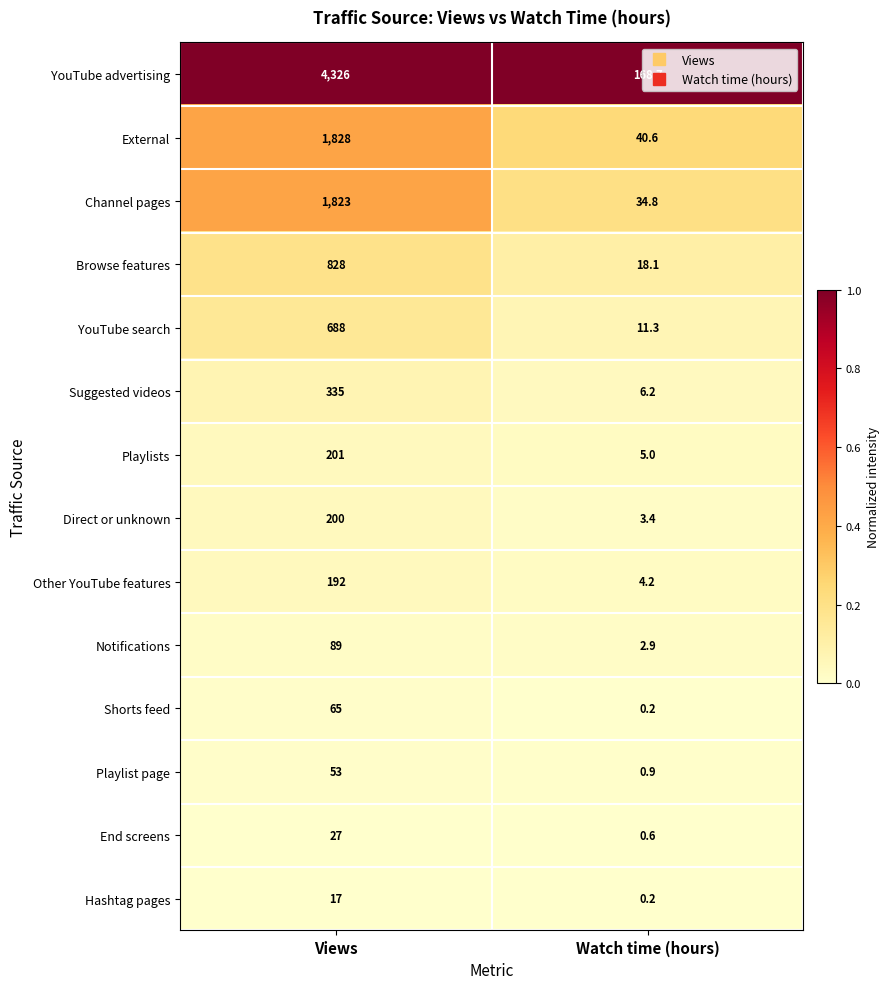

Which series has the largest total across all categories?

YouTube advertising